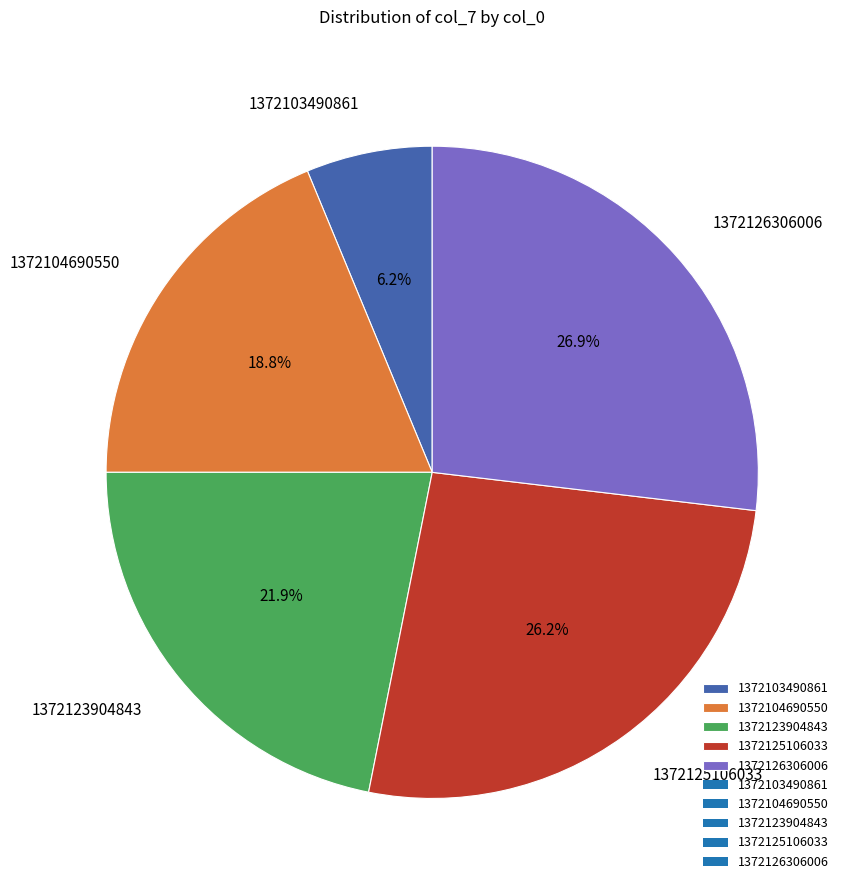

What percentage is the 1372126306006 slice, to the nearest percent?

27%